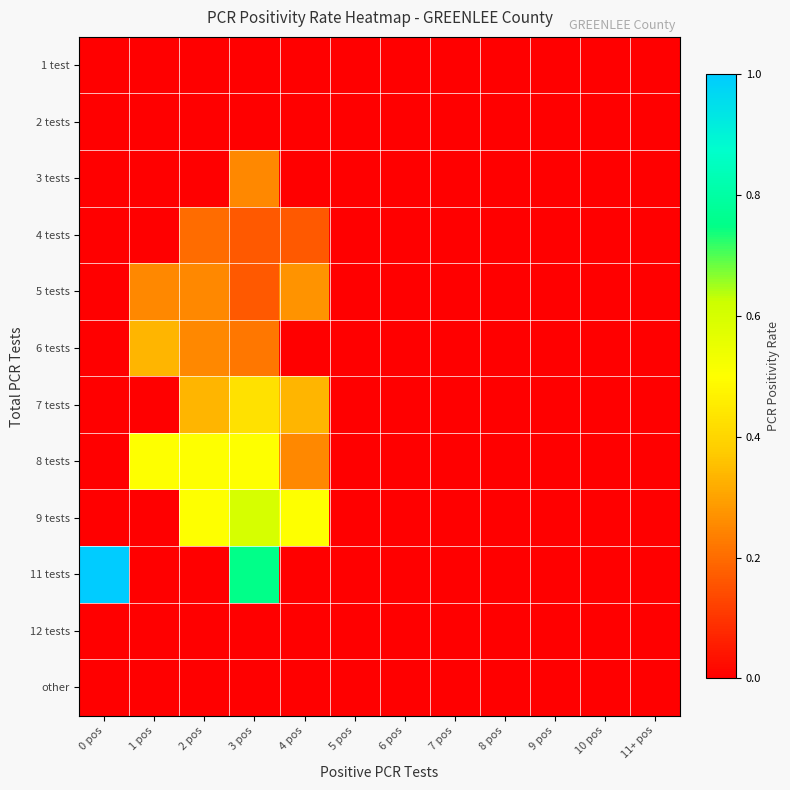

What is the maximum value shown in the chart?

1.0